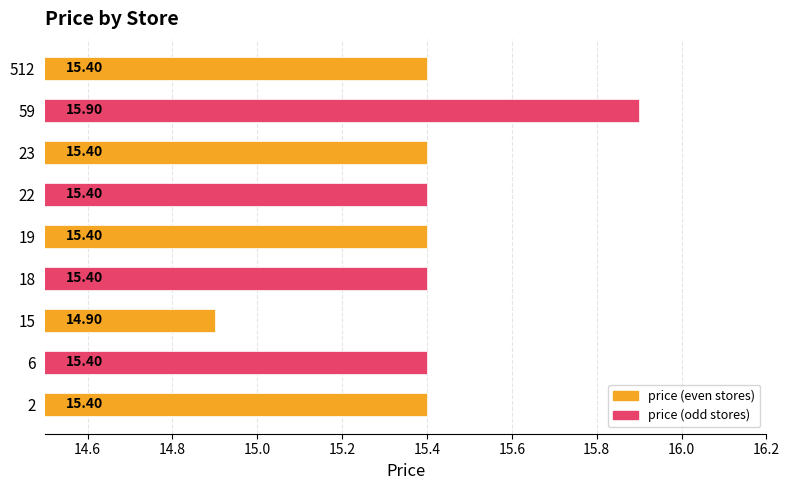

What is the sum of all values?

138.6